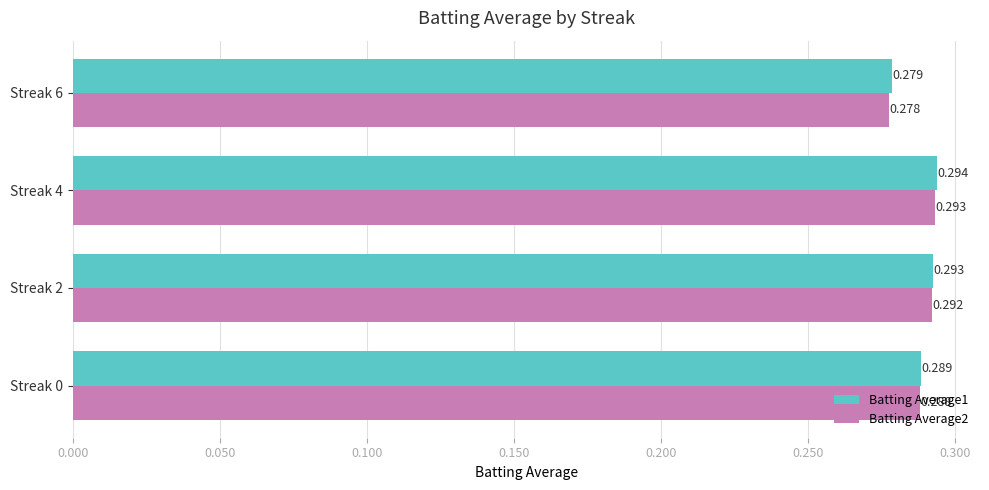

At which category is the sum across all series the highest?

Streak 4